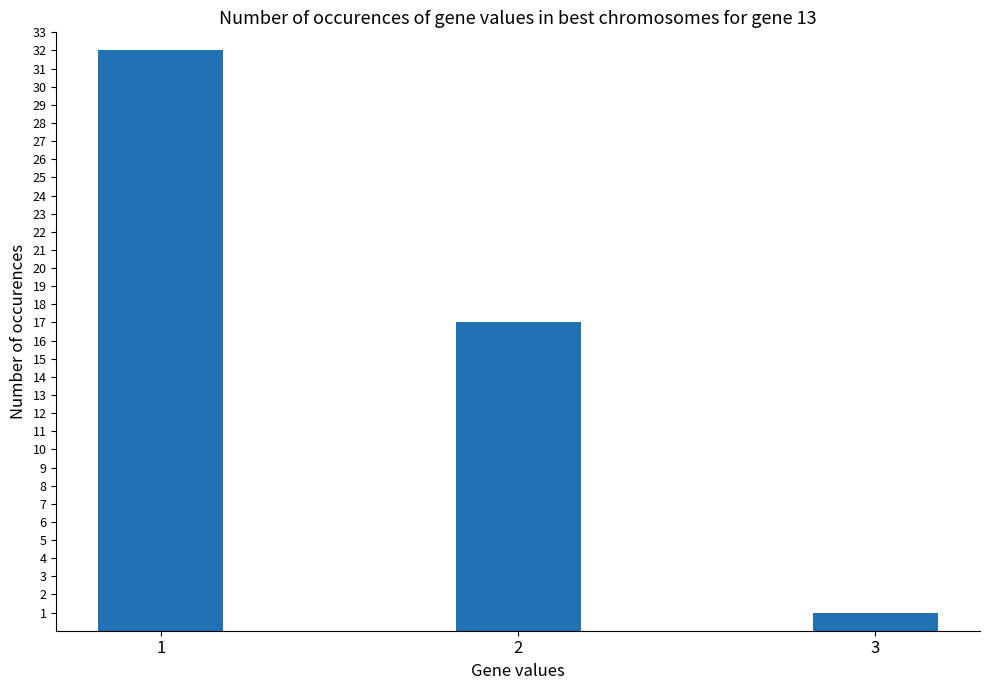

Are the bars grouped side by side (vs. stacked)?

No